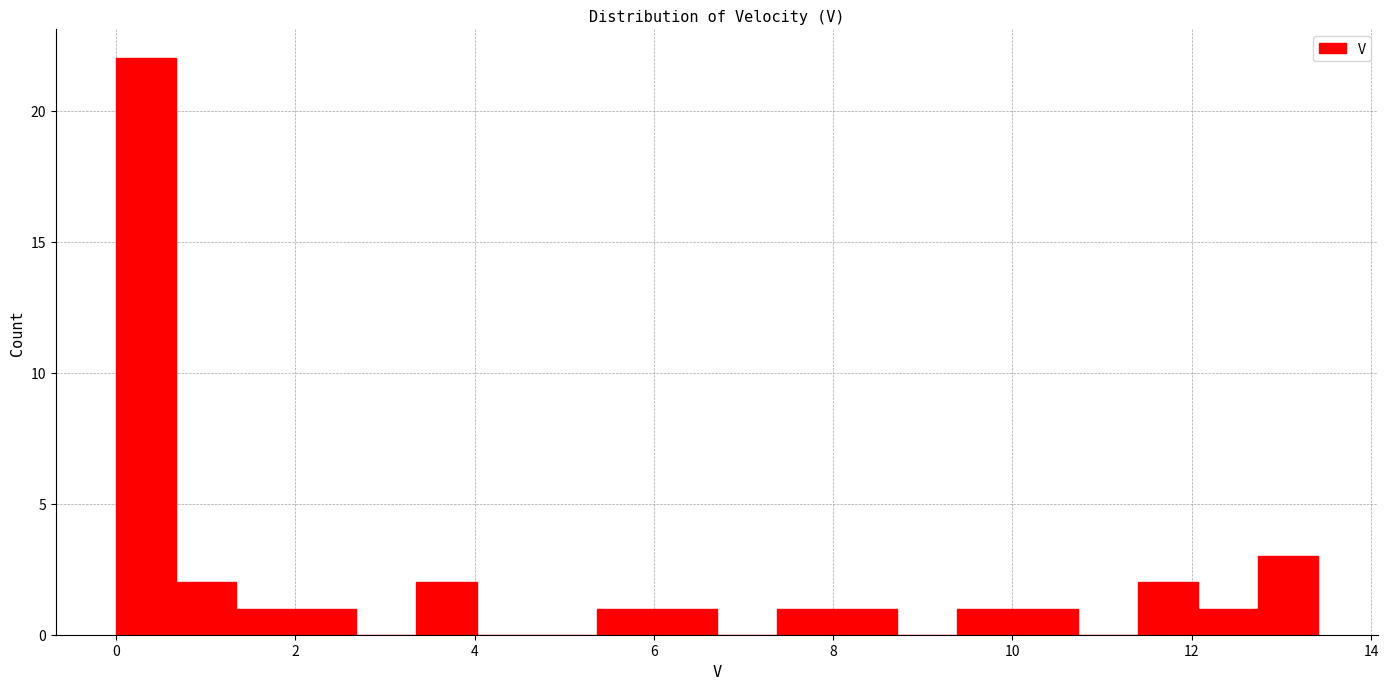

Around what value on the x-axis is the tallest bar? Give the approximate position of its centre, as read against the axis.

0.4